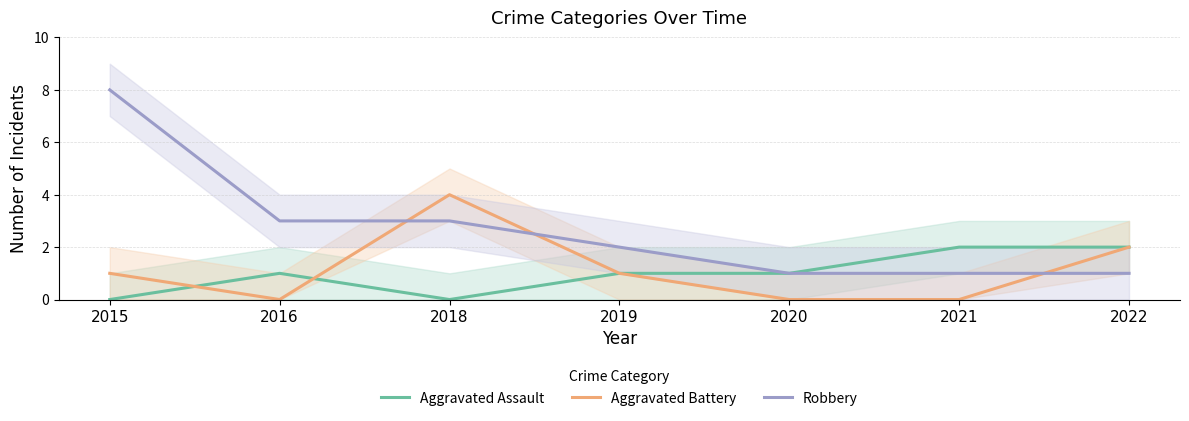

At how many categories does at least one series exceed 5?

1